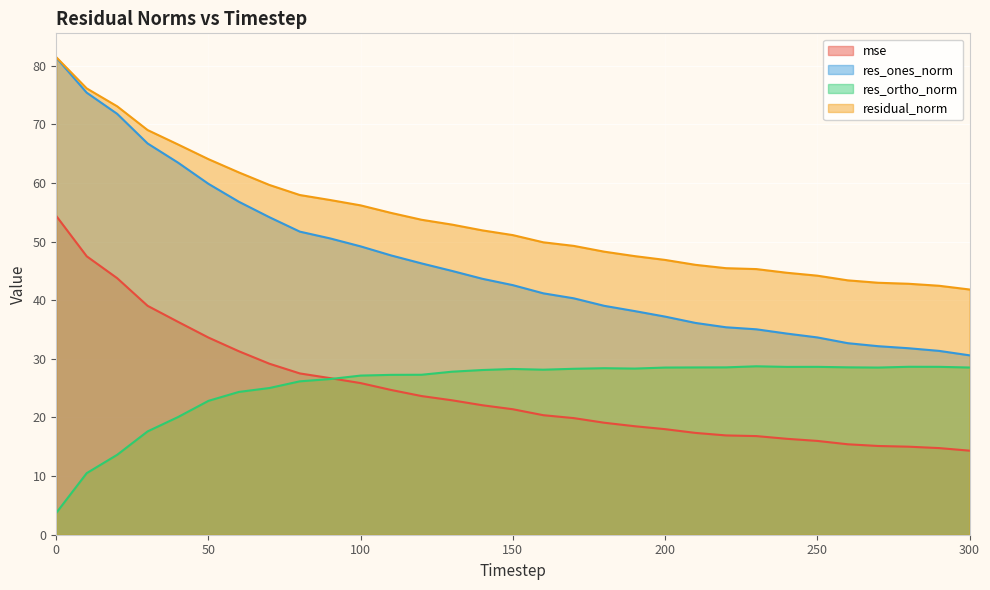

How many series are shown in this chart?

4